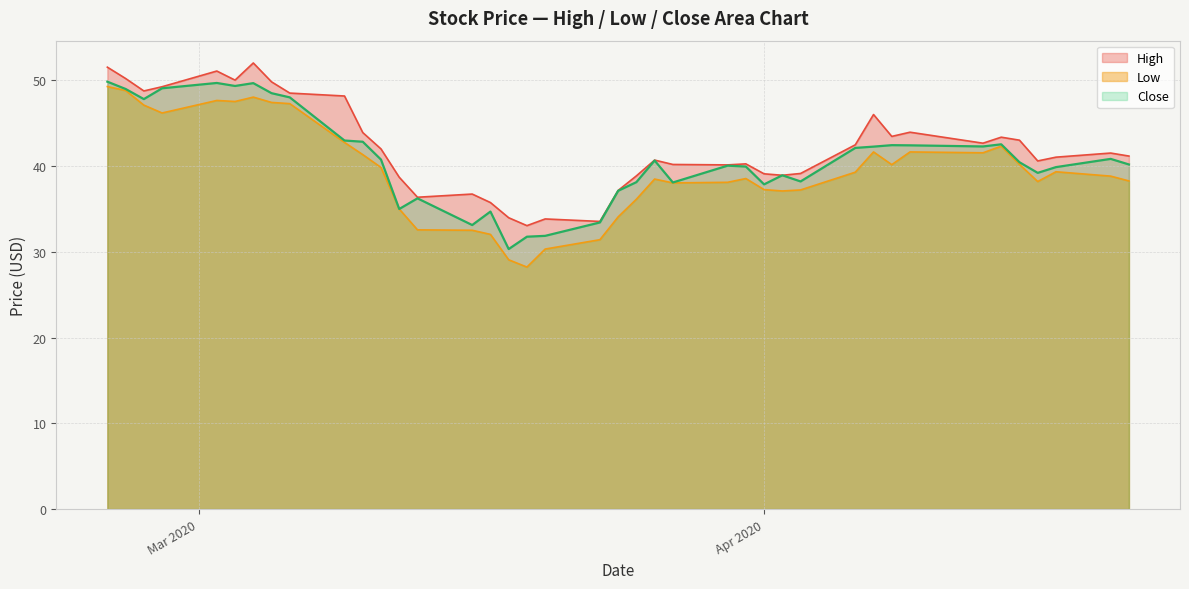

What is the smallest value displayed?

28.2